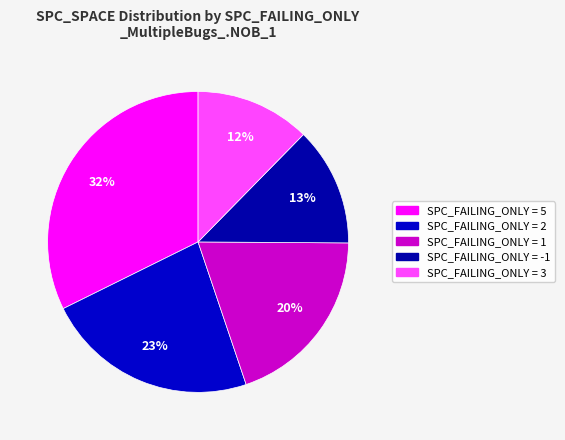

How many segments does this pie chart have?

5